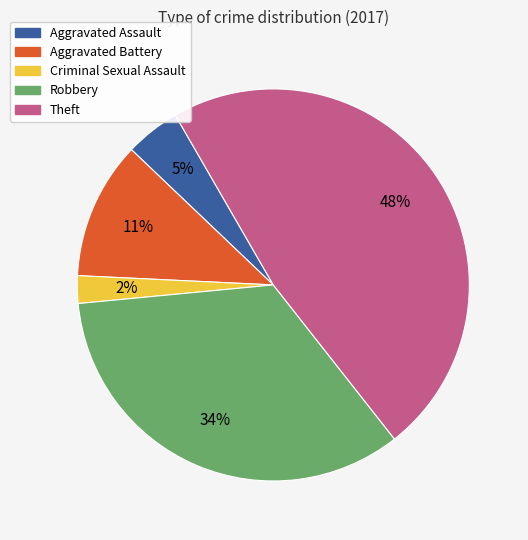

Is the sum of Aggravated Battery and Robbery greater than half?

No